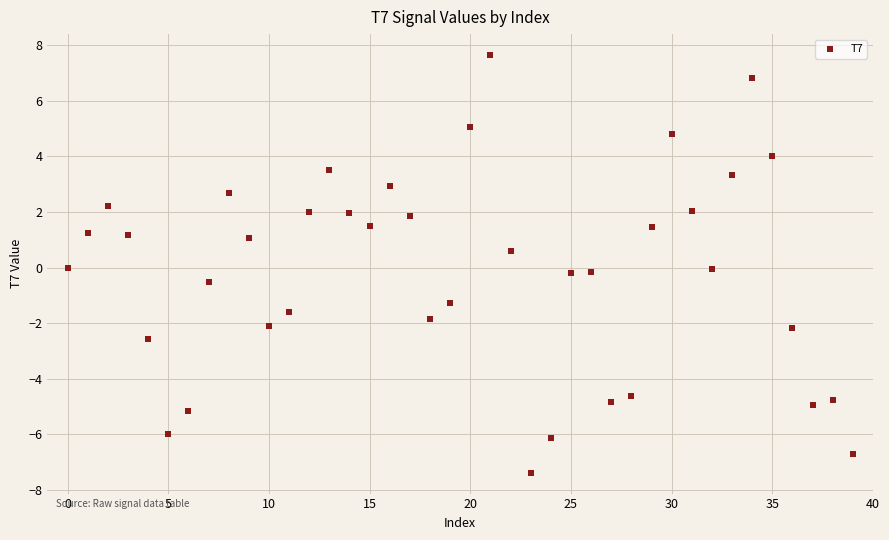

What is the range of Y values (max minus min)?

15.0